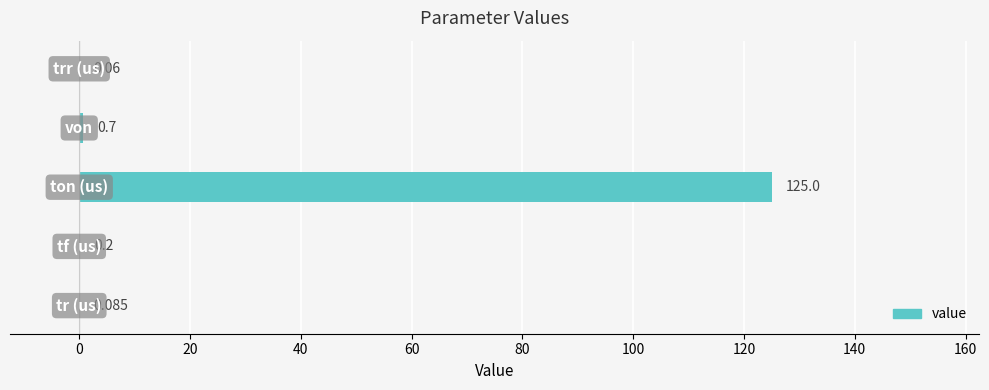

What is the difference between the second highest and second lowest values?

0.6